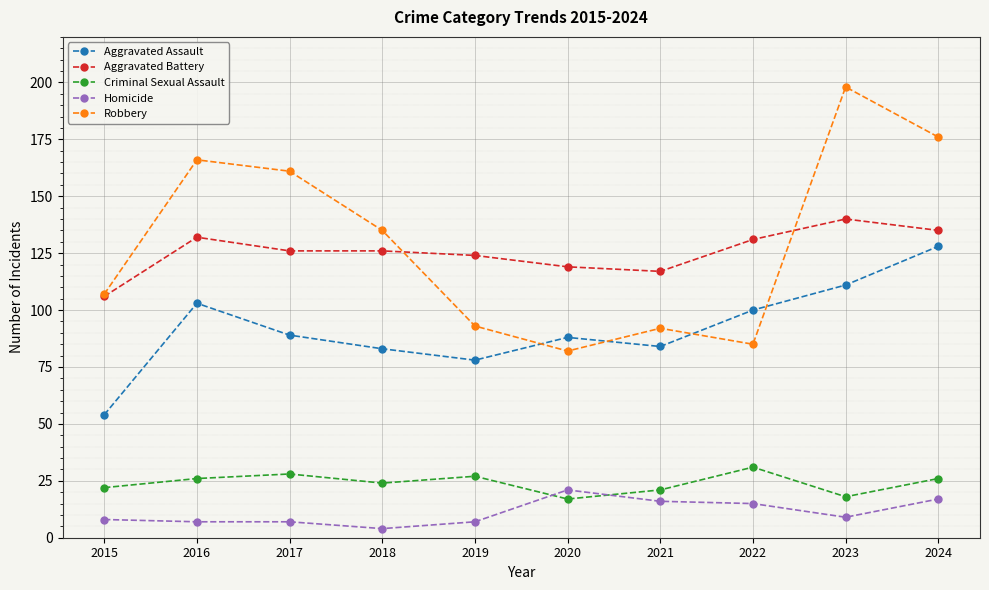

What is the approximate value of Robbery at 2020?

82